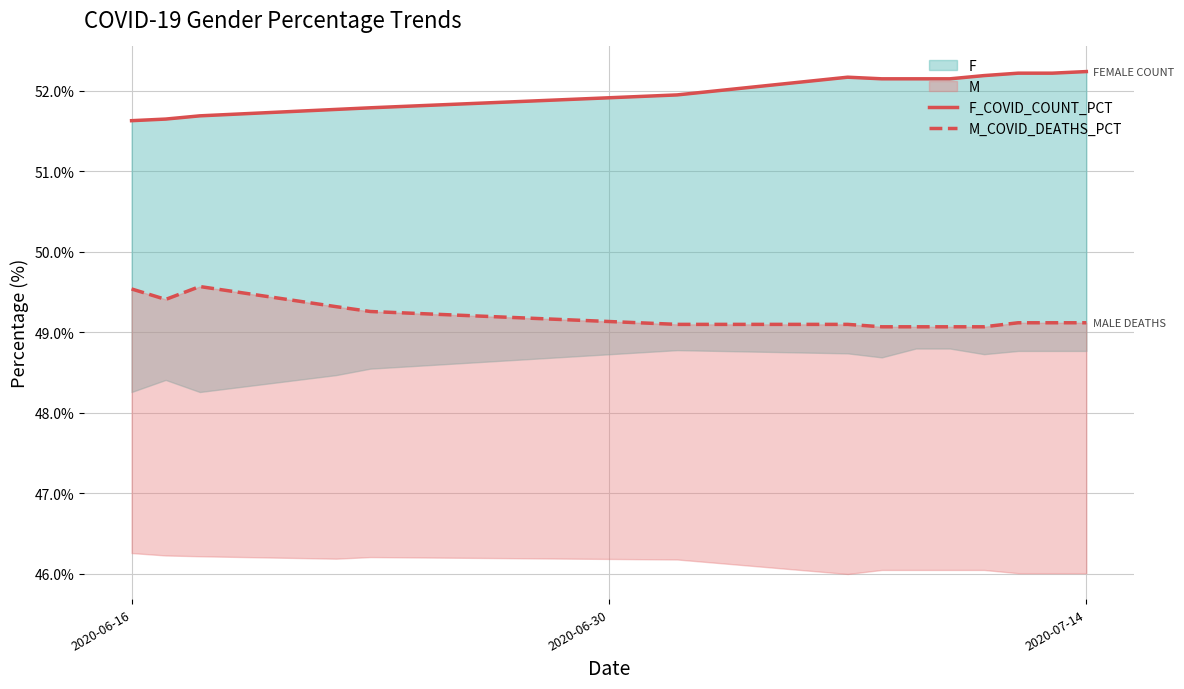

Rank the series by their maximum value, from highest to lowest.

F_COVID_COUNT_PCT, M_COVID_DEATHS_PCT